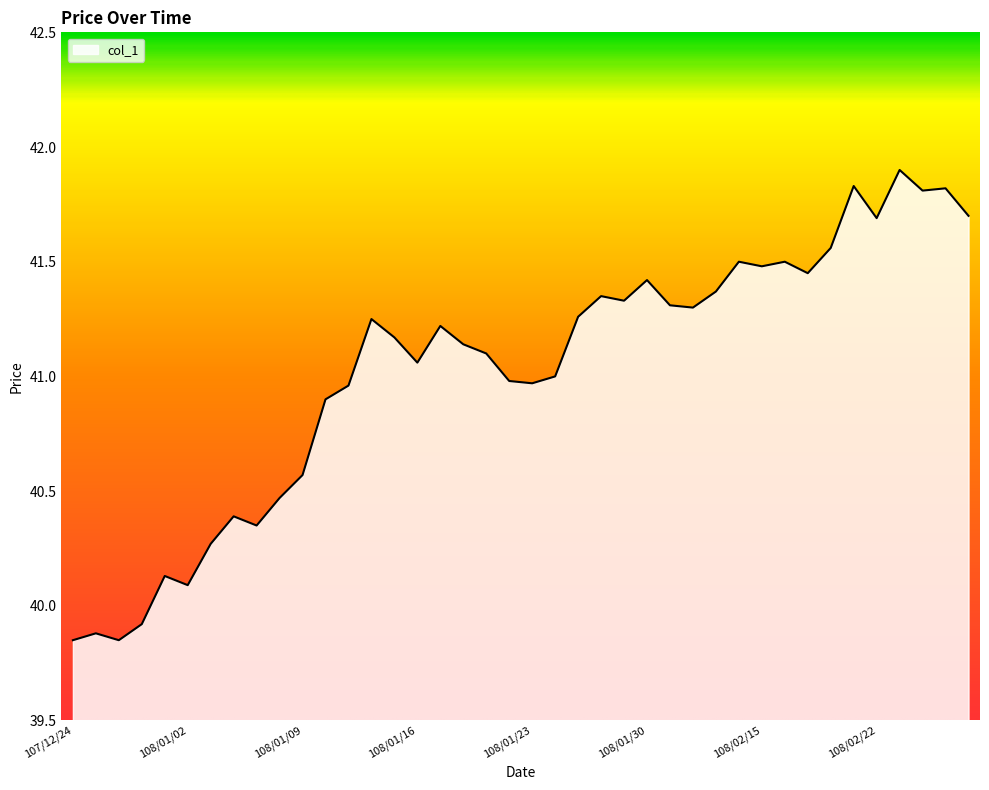

What is the greatest value displayed?

41.9